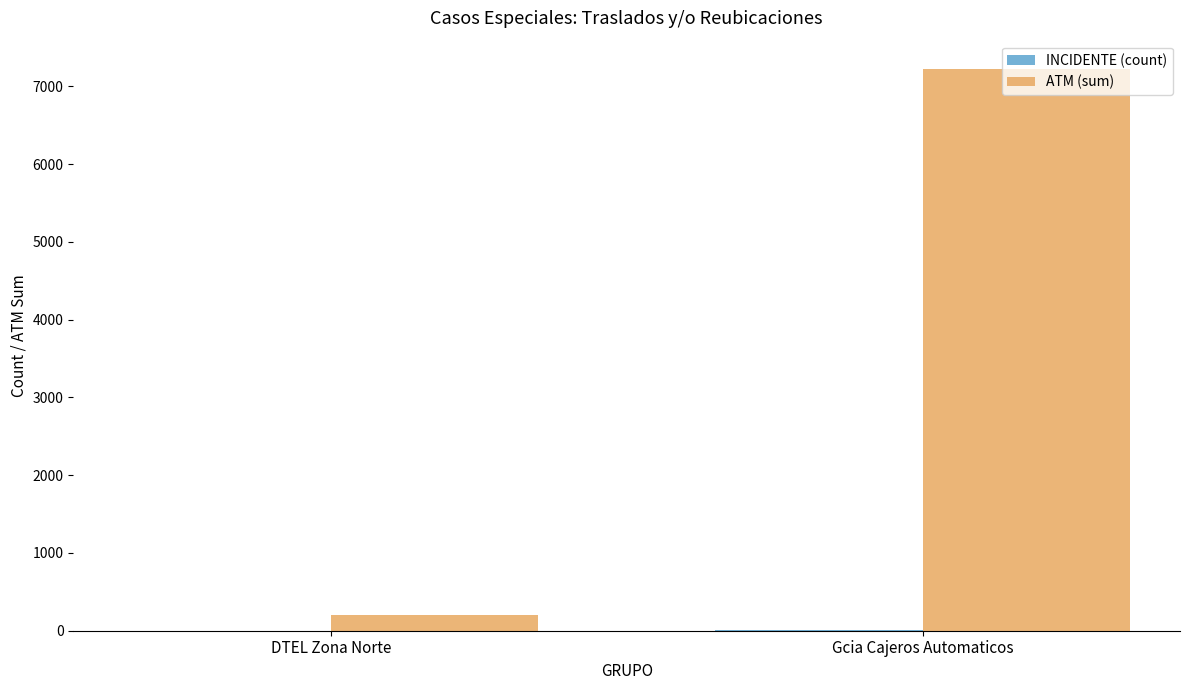

What is the sum of all ATM (sum) values?

7421